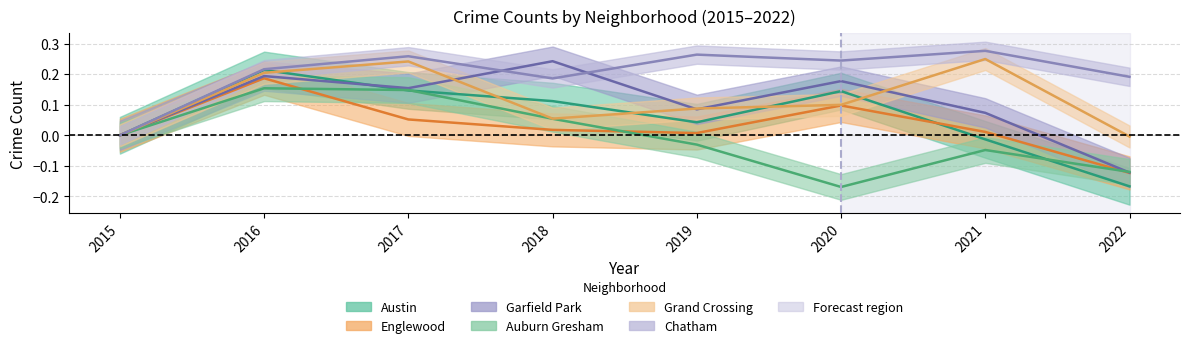

What is the value of the Chatham point at the 8th from the left?

0.2